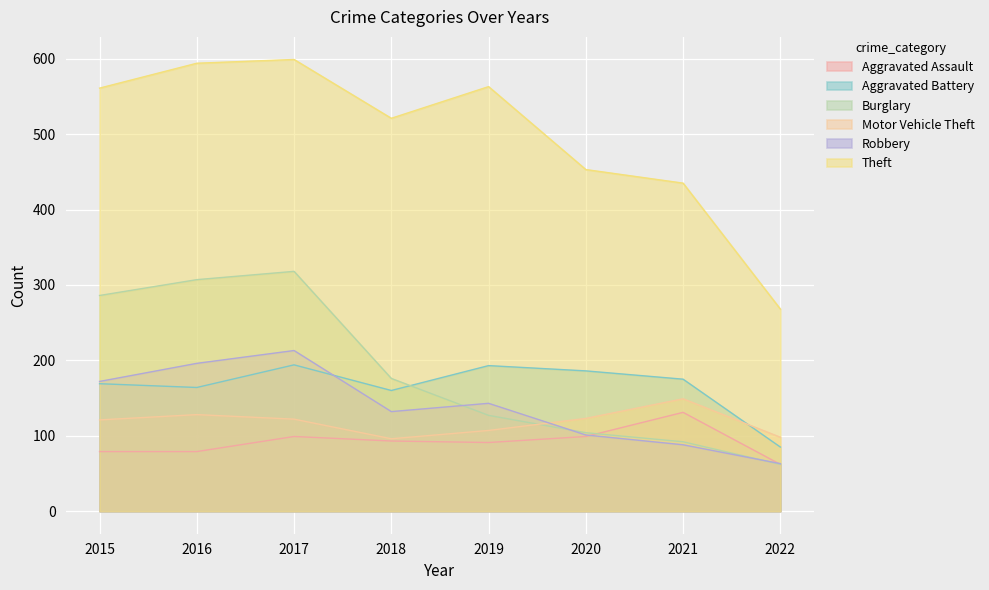

What is the difference between the maximum and second lowest values in the Aggravated Battery series?

34